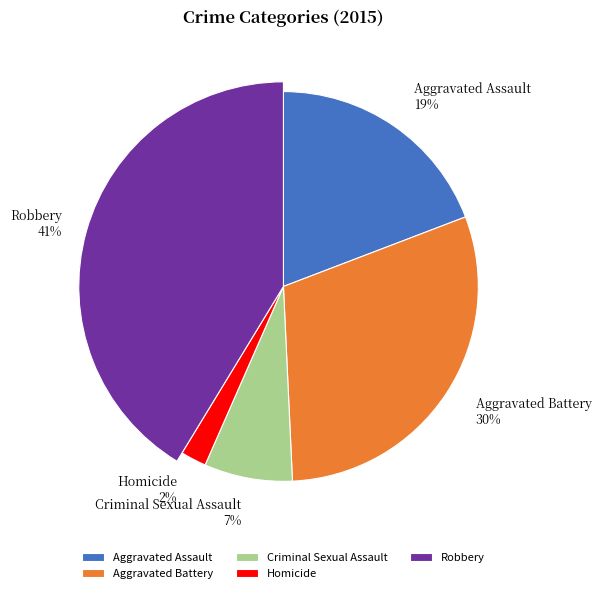

How many segments does this pie chart have?

5